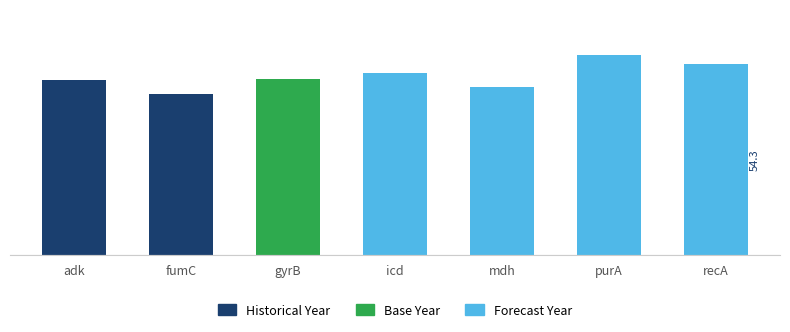

Reading left to right, what are all the values shown in this chart?

49.9	45.8	50.0	51.8	47.8	57.0	54.3